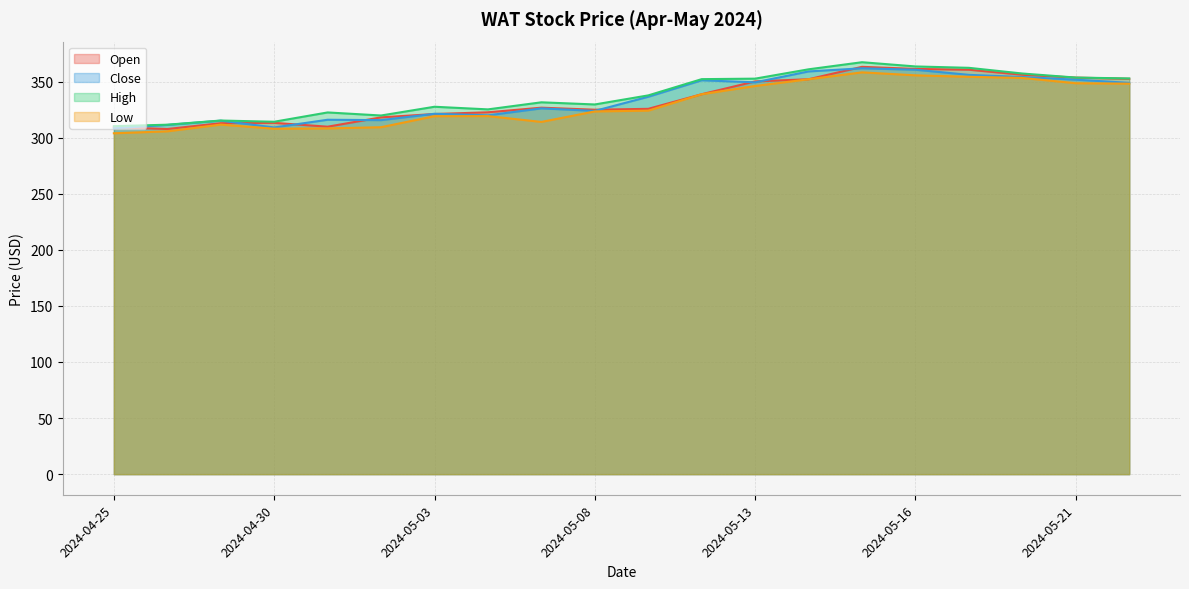

At which label is High closest to 338?

2024-05-09